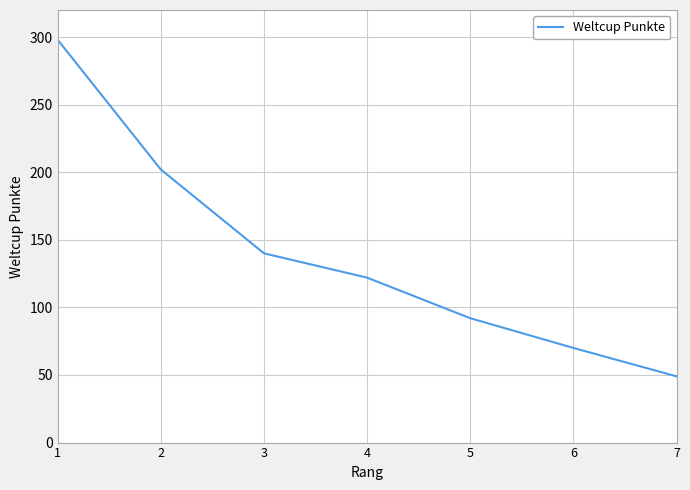

Reading left to right, transcribe all the data shown in this chart.

298	202	140	122	92	70	49